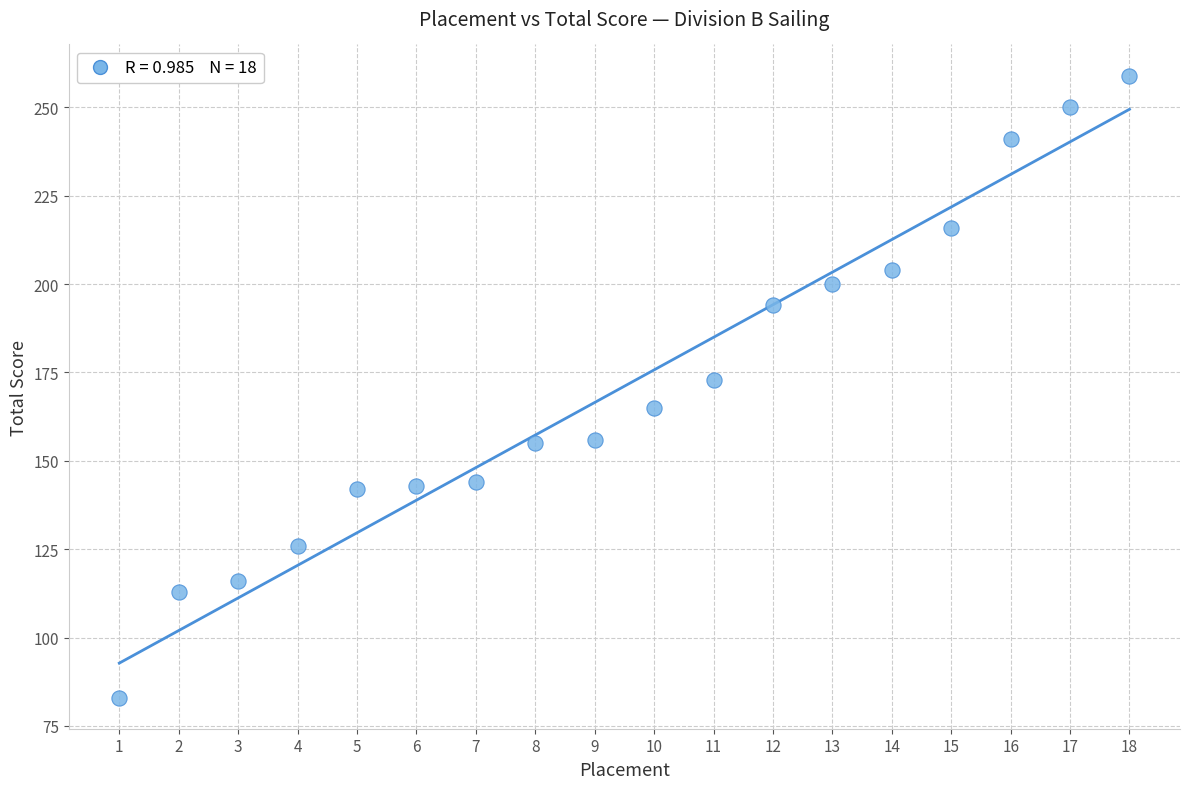

What Y value in the scatter plot is closest to 171?

173